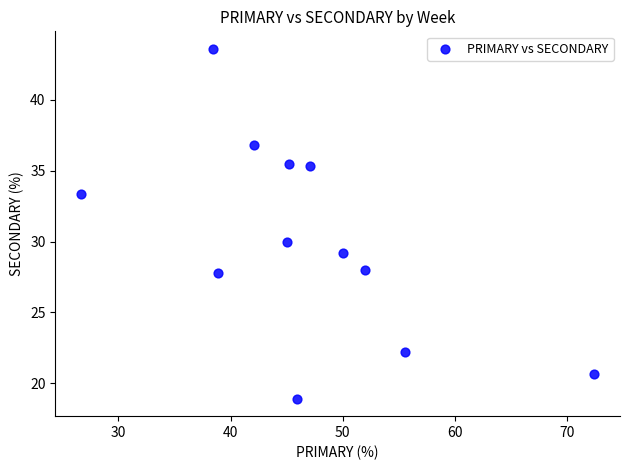

What Y value in the scatter plot is closest to 31?

30.0